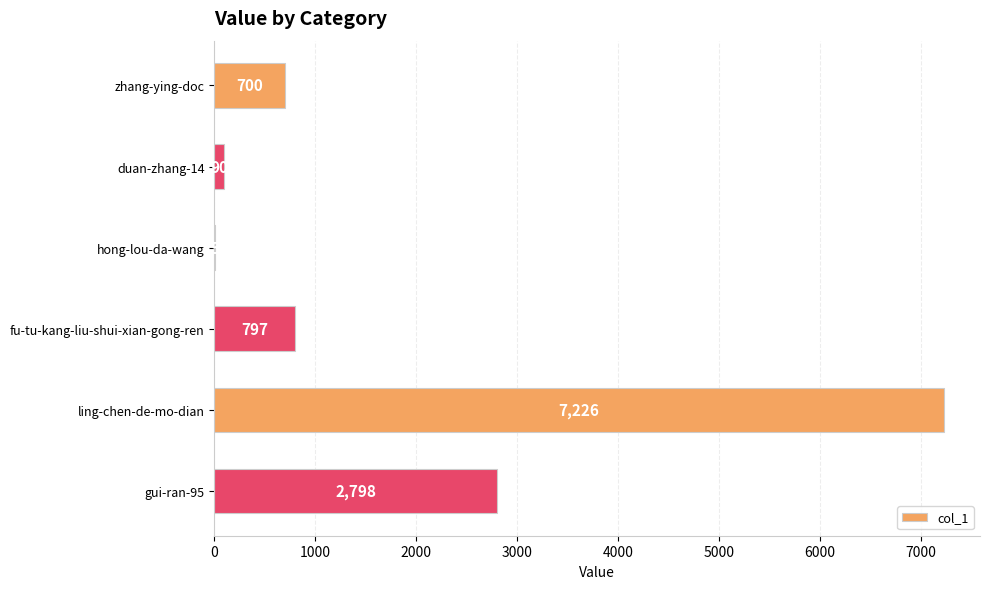

What is the sum of all values?

11616